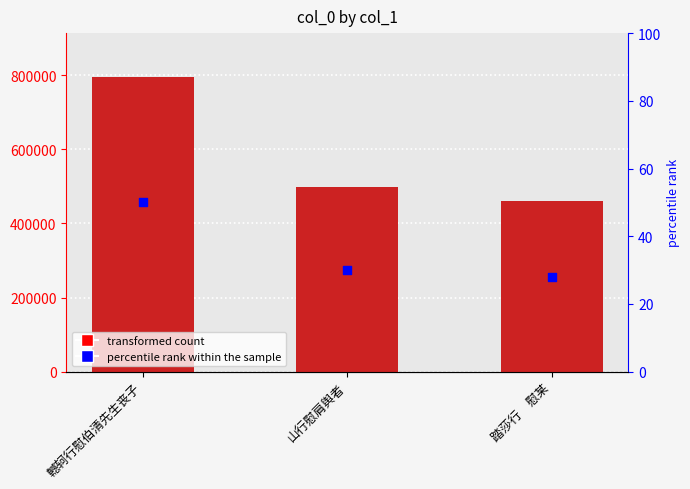

Is the value of percentile rank within the sample at 踏莎行　慰某 greater than the value of col_0 at 轗轲行慰伯清先生丧子?

No